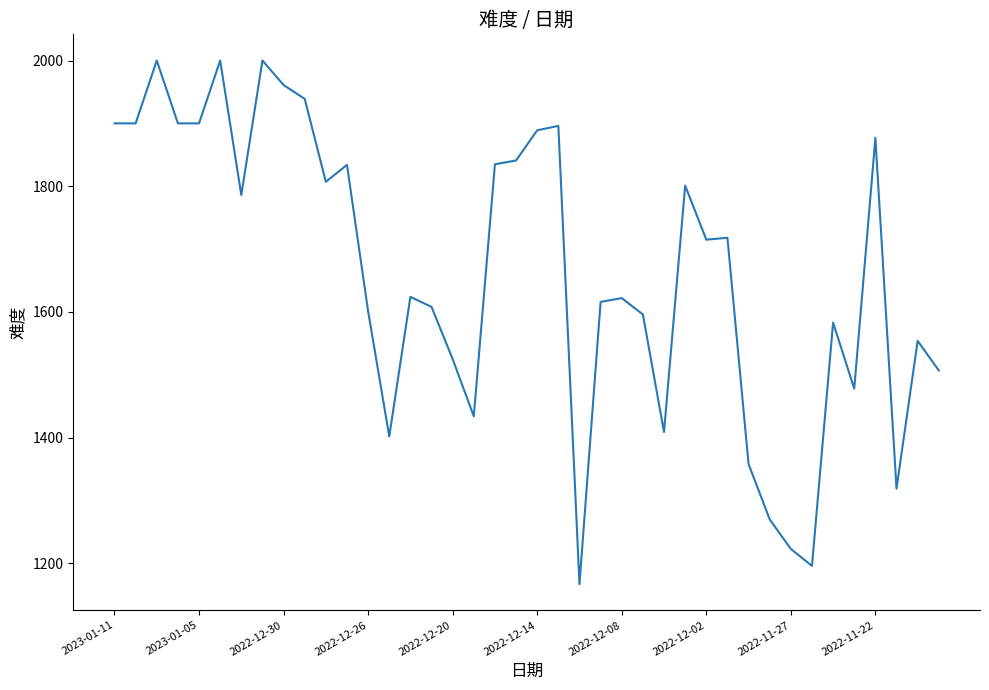

What is the difference between the maximum and minimum values?

833